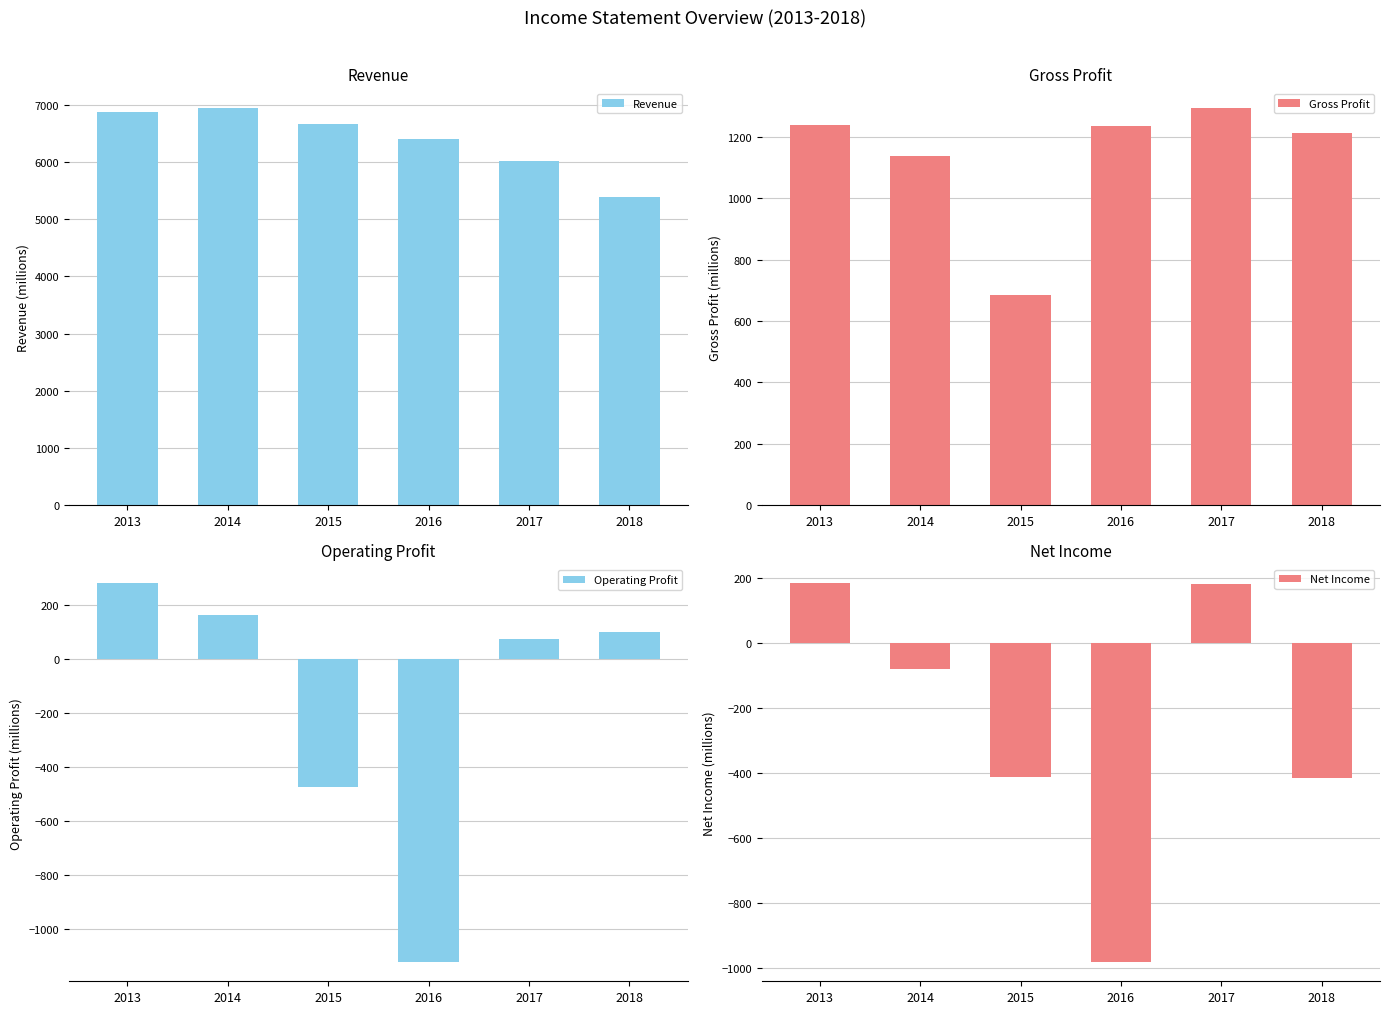

Is it true that Gross Profit equals 529 at 2013?

False